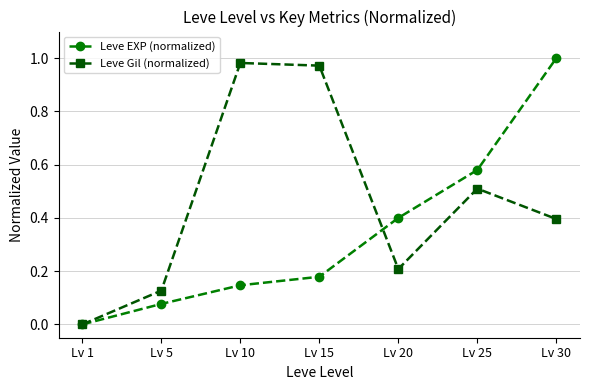

What is the difference between the highest and lowest values at Lv 10?

0.8